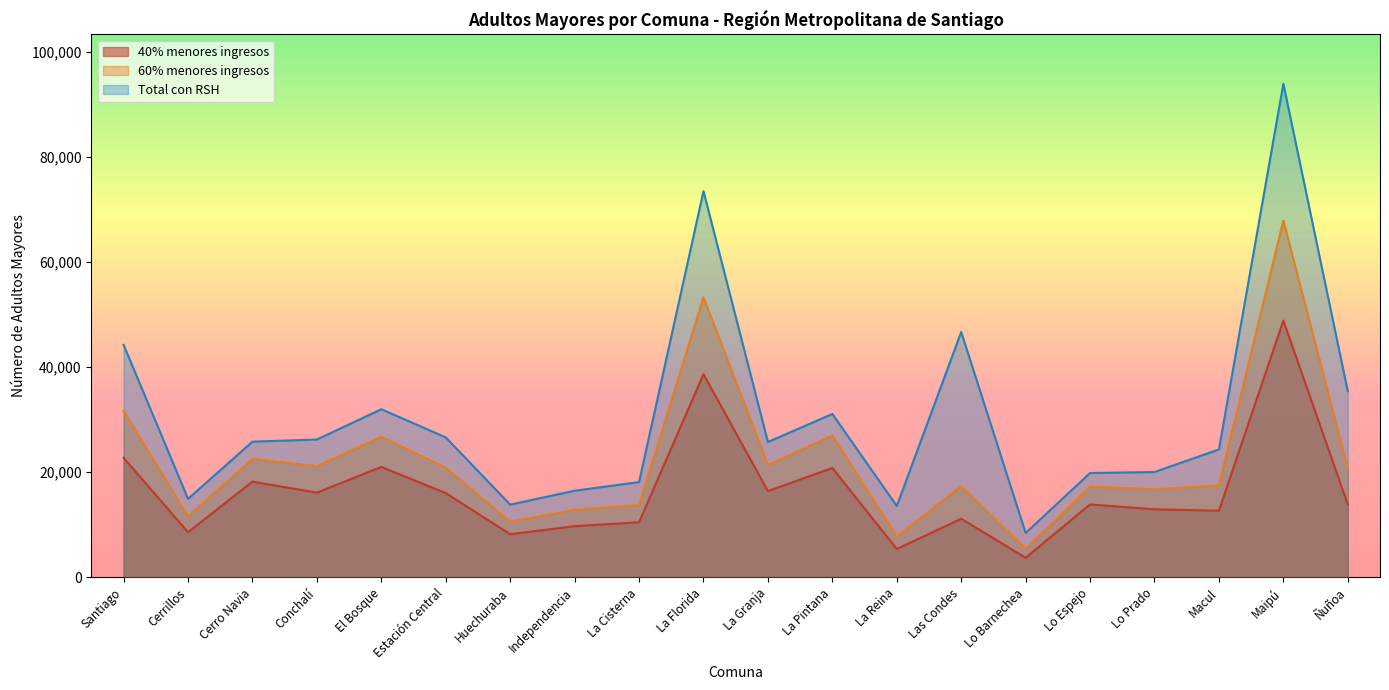

How many values in the 40% menores ingresos series exceed 13875?

9